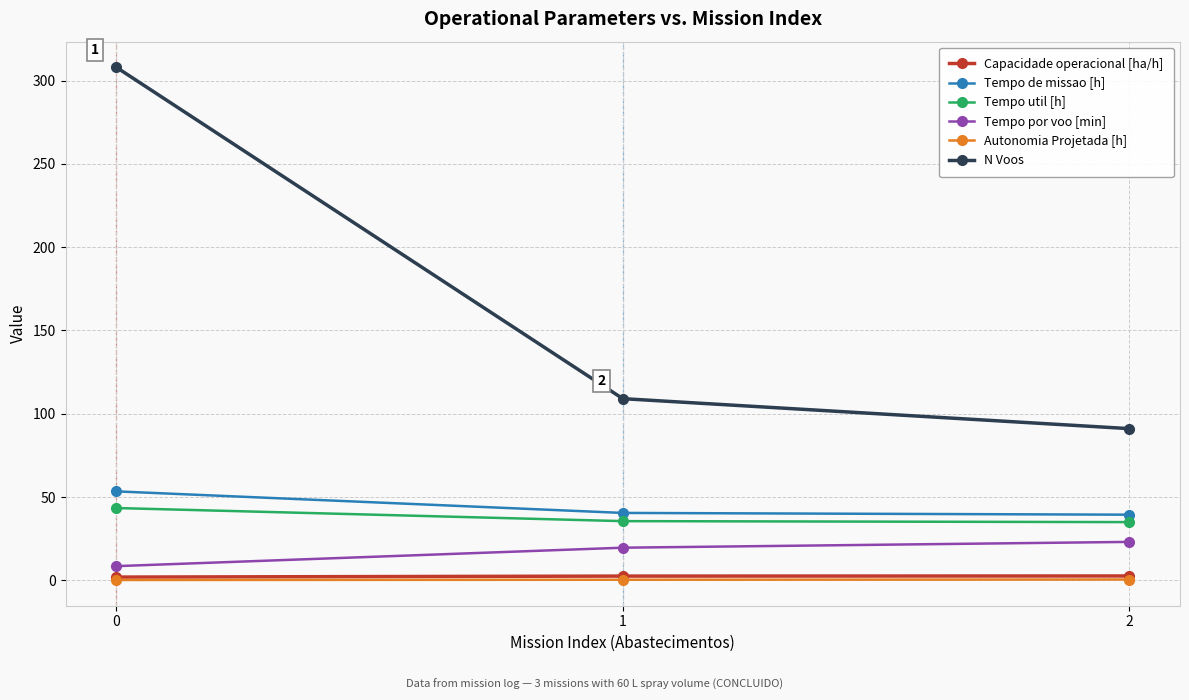

What is the difference between the second highest and minimum values in the Capacidade operacional [ha/h] series?

0.6